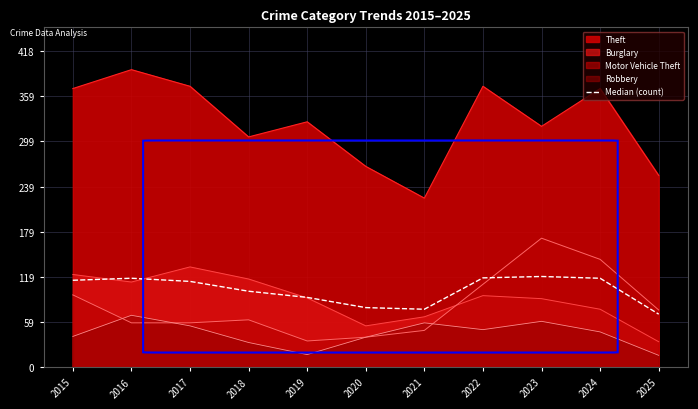

Where does the data first go above 113?

2015